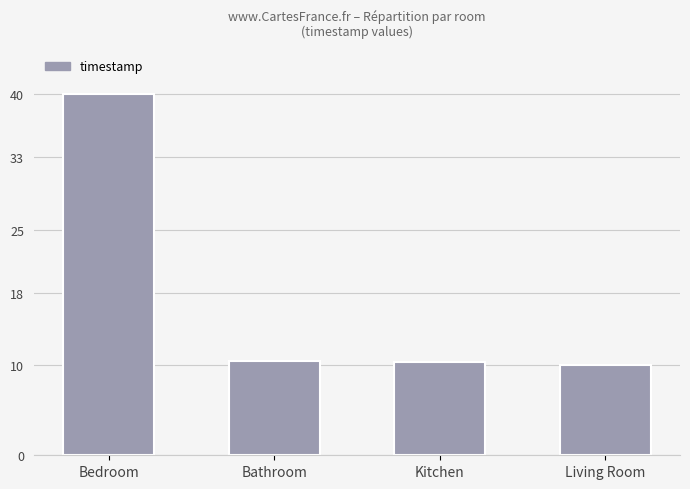

The value at Living Room is 10.0. True or false?

True